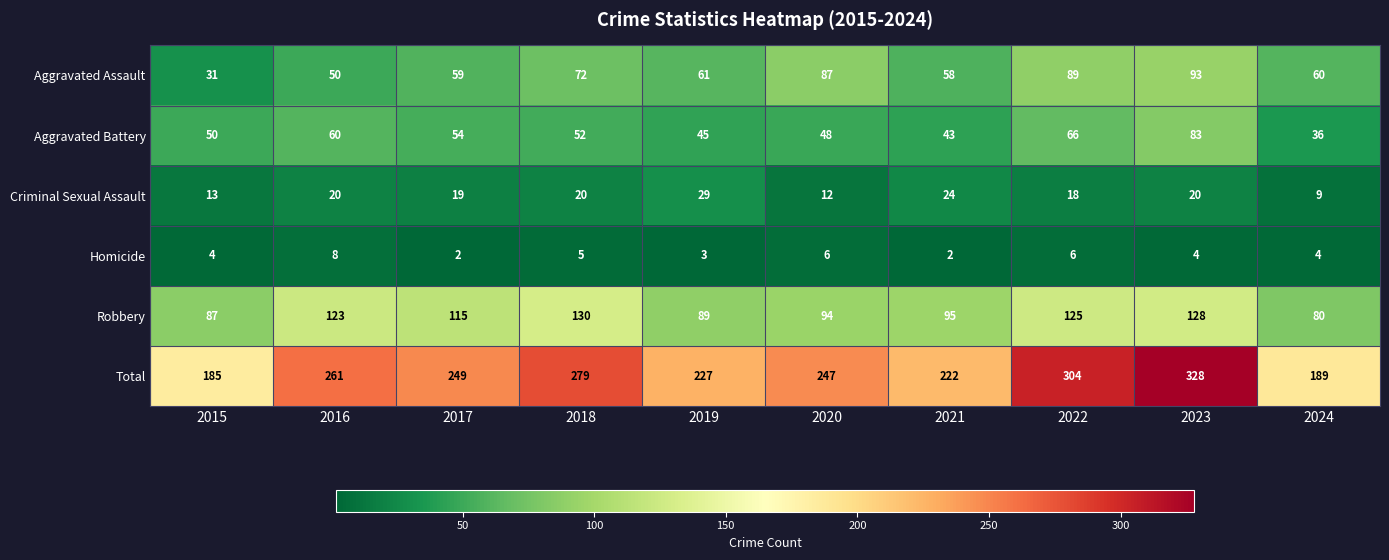

List the series in order of their peak value, highest first.

Total, Robbery, Aggravated Assault, Aggravated Battery, Criminal Sexual Assault, Homicide